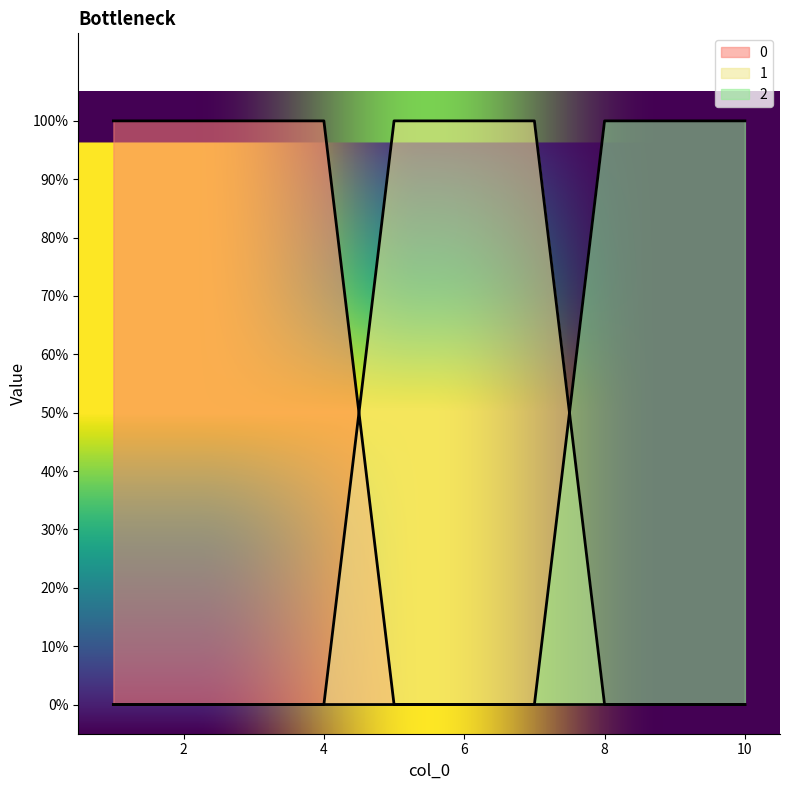

What is the total value across all series at 5?

1